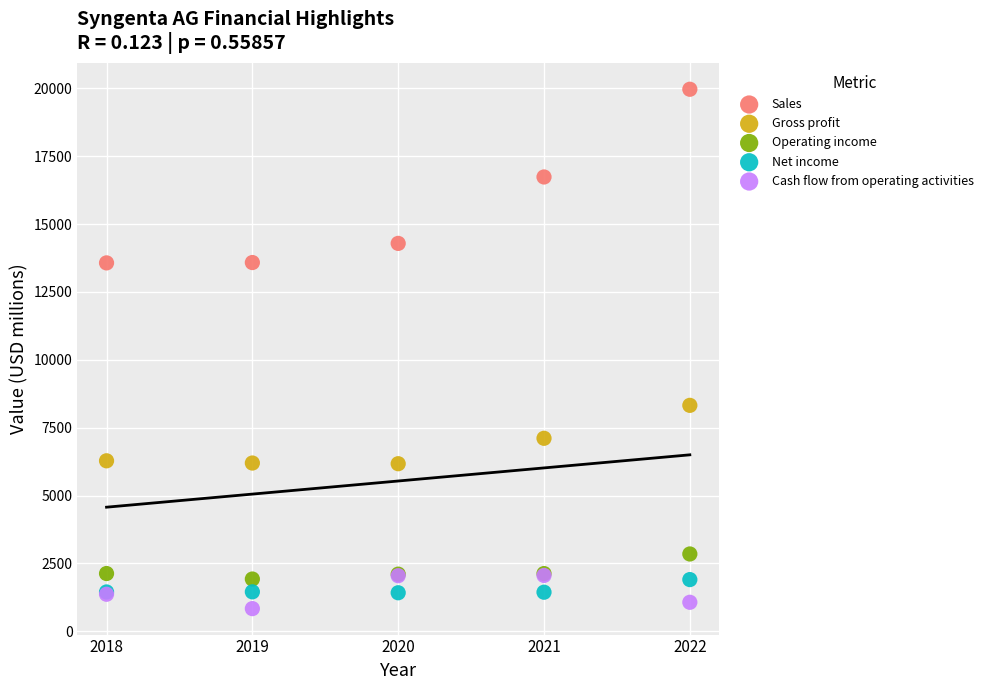

Across all series, what Y value is closest to 10400?

8323